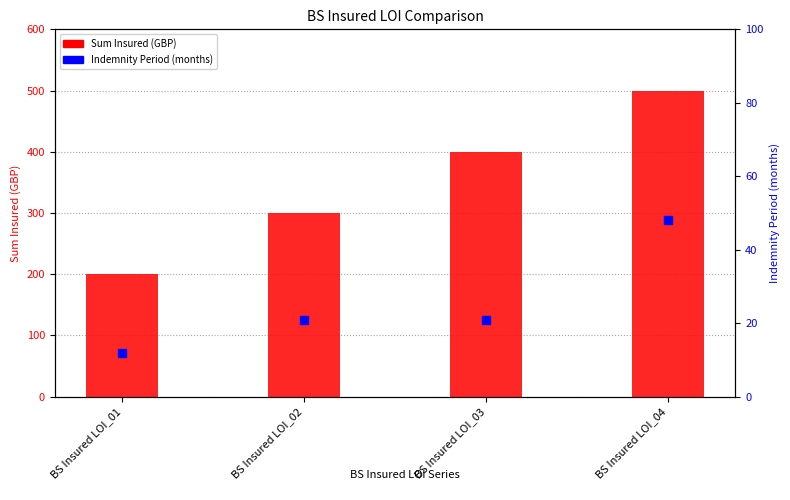

At which category is the sum across all series the highest?

BS Insured LOI_04